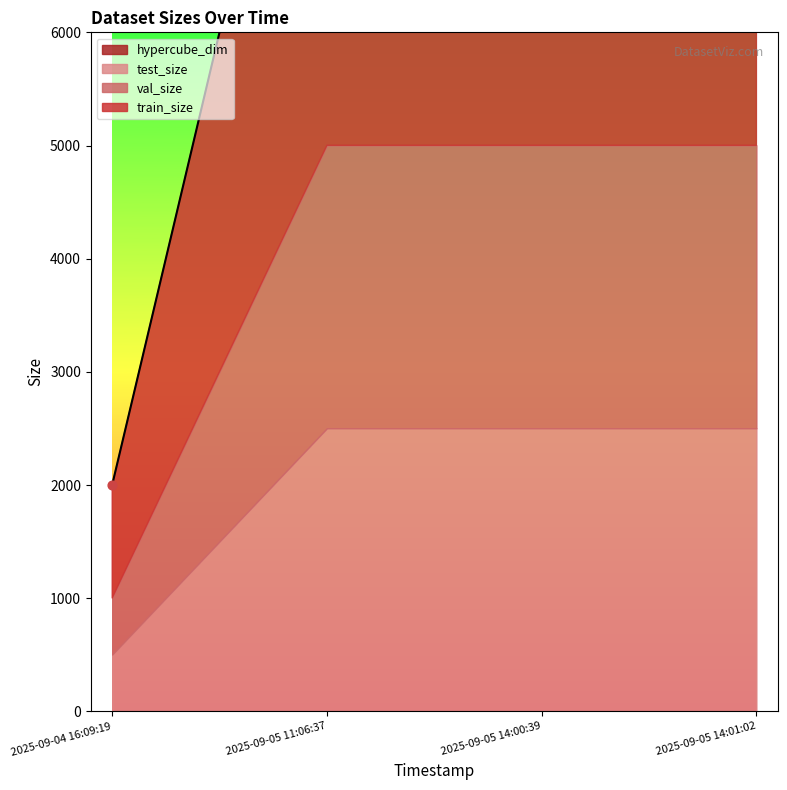

Which series reaches the maximum Y coordinate?

train_size